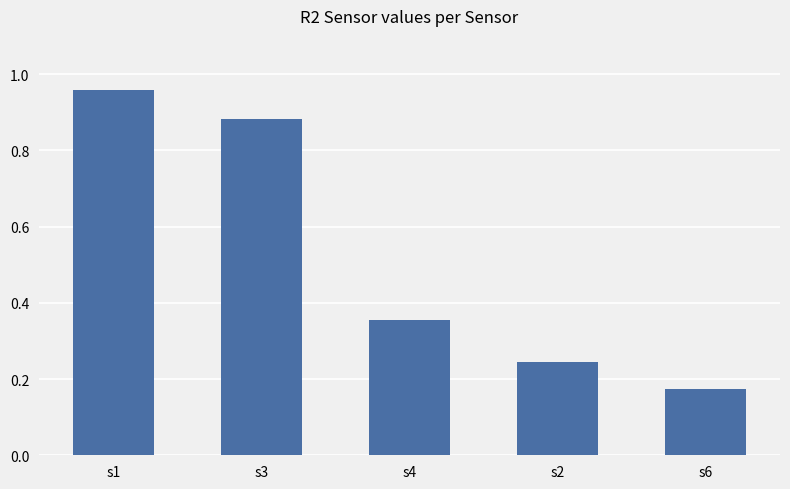

What is the average value?

0.5